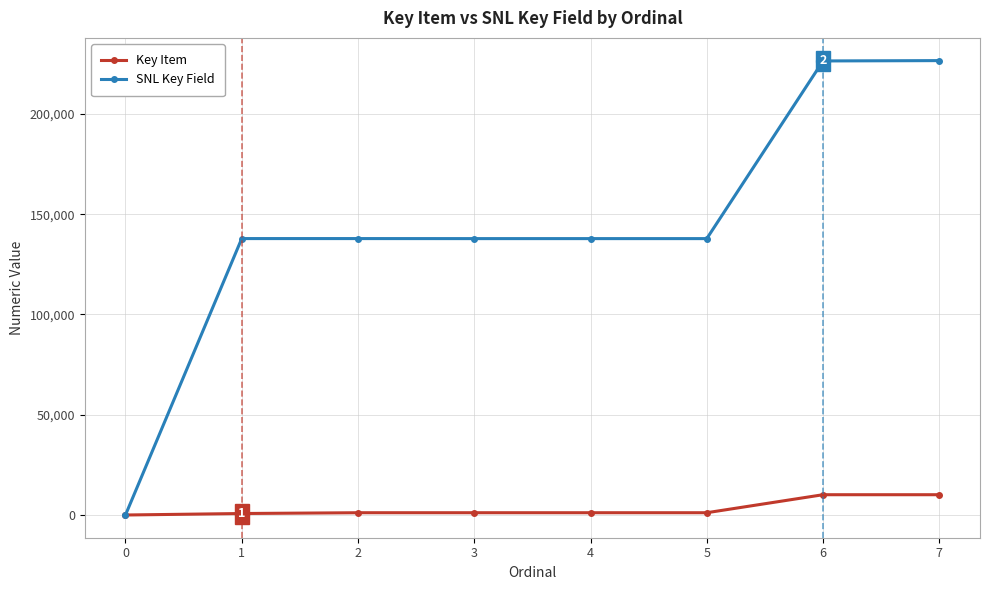

Between 3 and 5, which is larger?

5